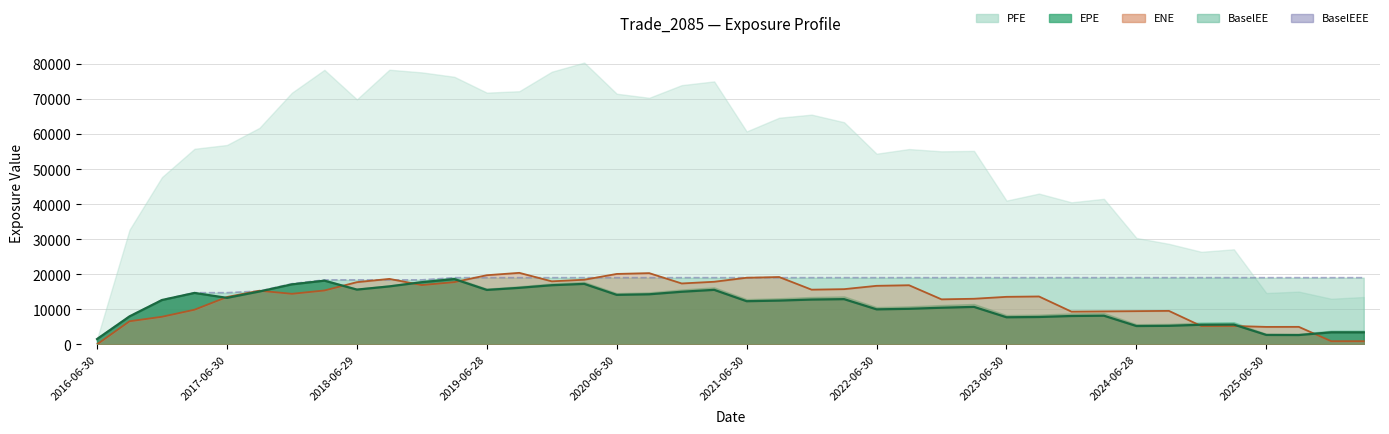

The value of EPE at 2023-09-29 is 11363.0. True or false?

False